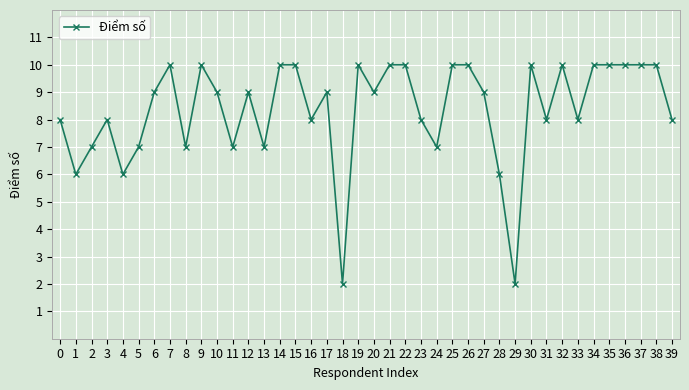

Count the number of data series in this chart.

1